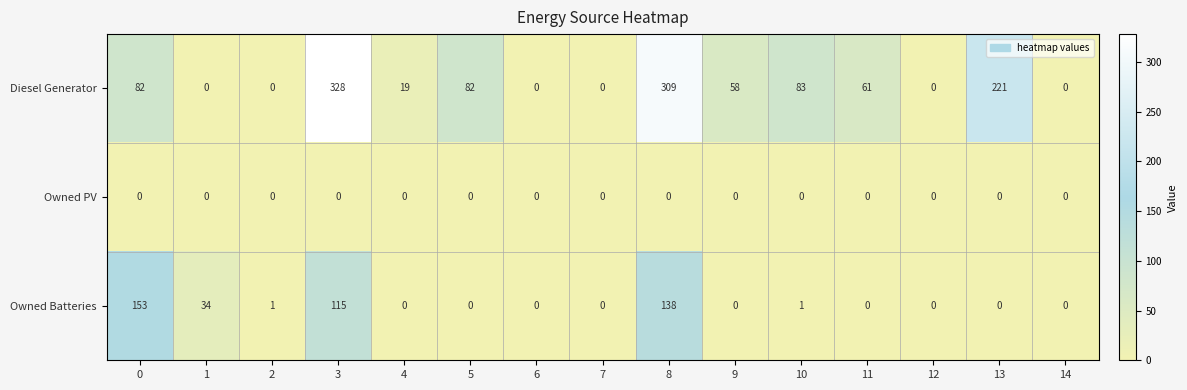

Which series has the widest spread of values?

Diesel Generator